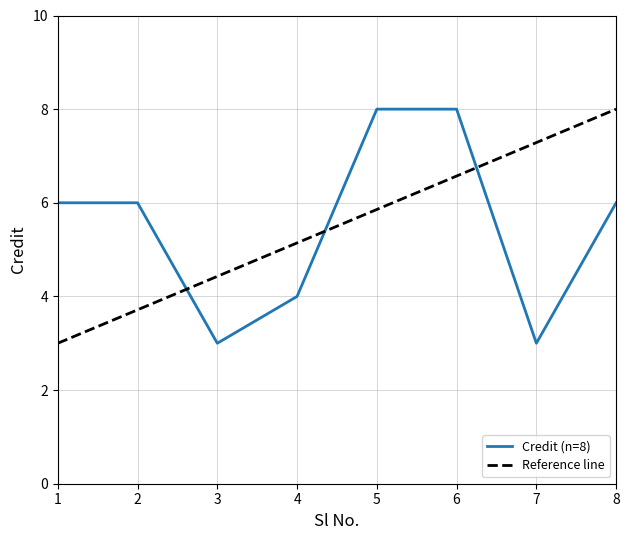

What is the value of the 8th point from the left?

6